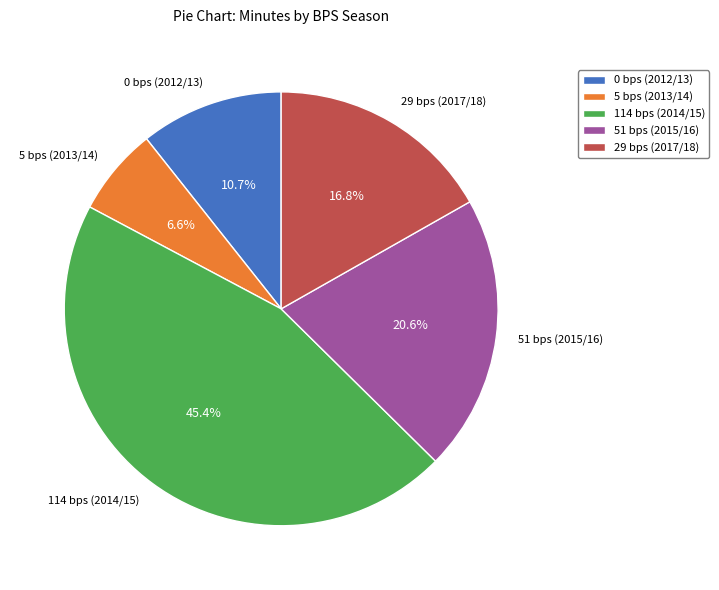

True or false: 29 bps (2017/18) accounts for 17% of the total.

True